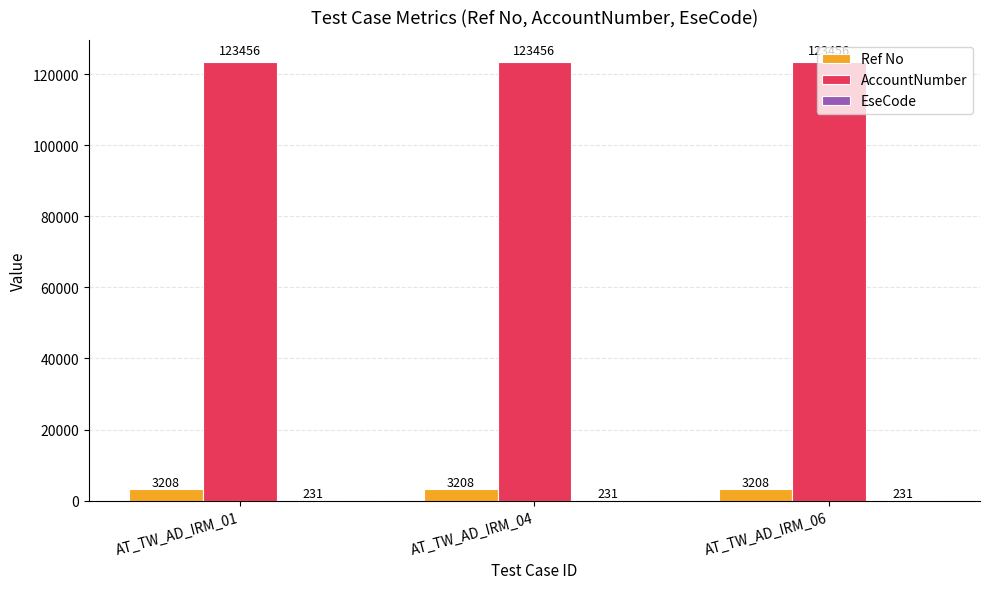

What value does the Ref No series have at AT_TW_AD_IRM_04?

3208